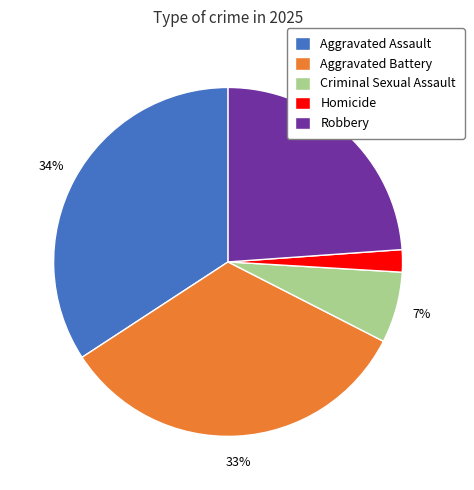

How many segments does this pie chart have?

5